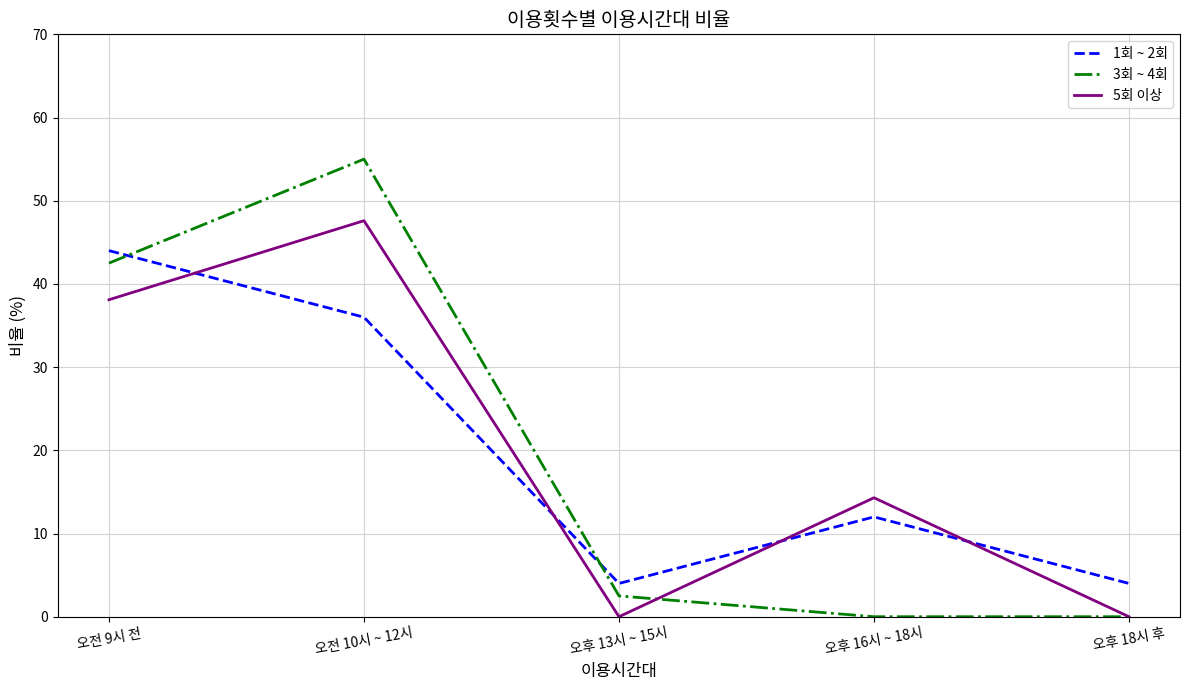

What is the sum of the 5회 이상 values at 오후 16시 ~ 18시 and 오후 18시 후?

14.3